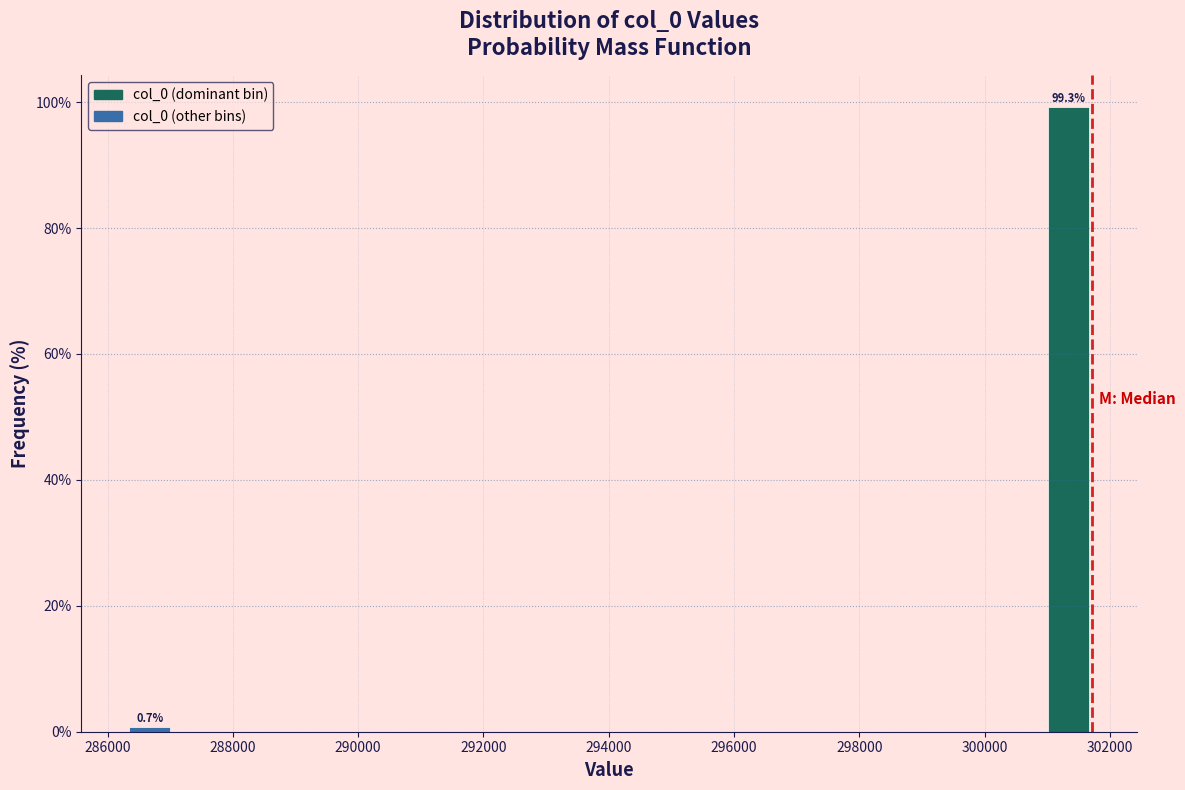

Around what value on the x-axis is the tallest bar? Give the approximate position of its centre, as read against the axis.

301400